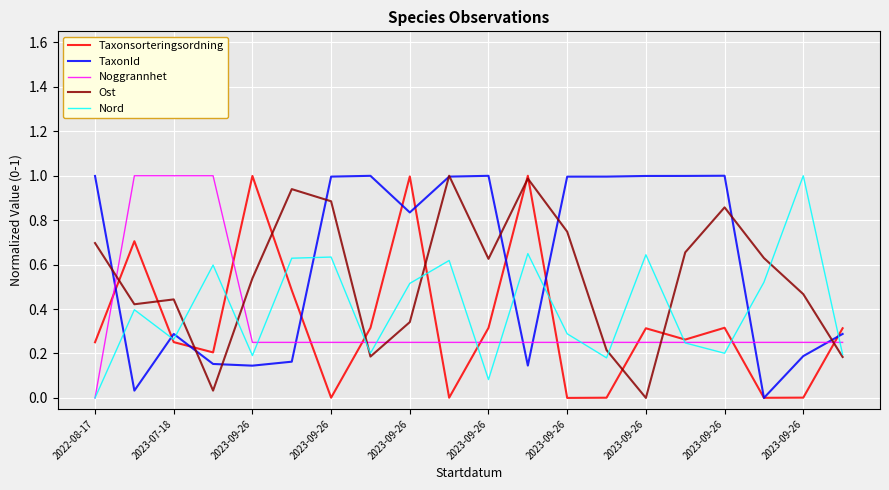

After their last crossing, which series has the higher values: Nord or Taxonsorteringsordning?

Taxonsorteringsordning